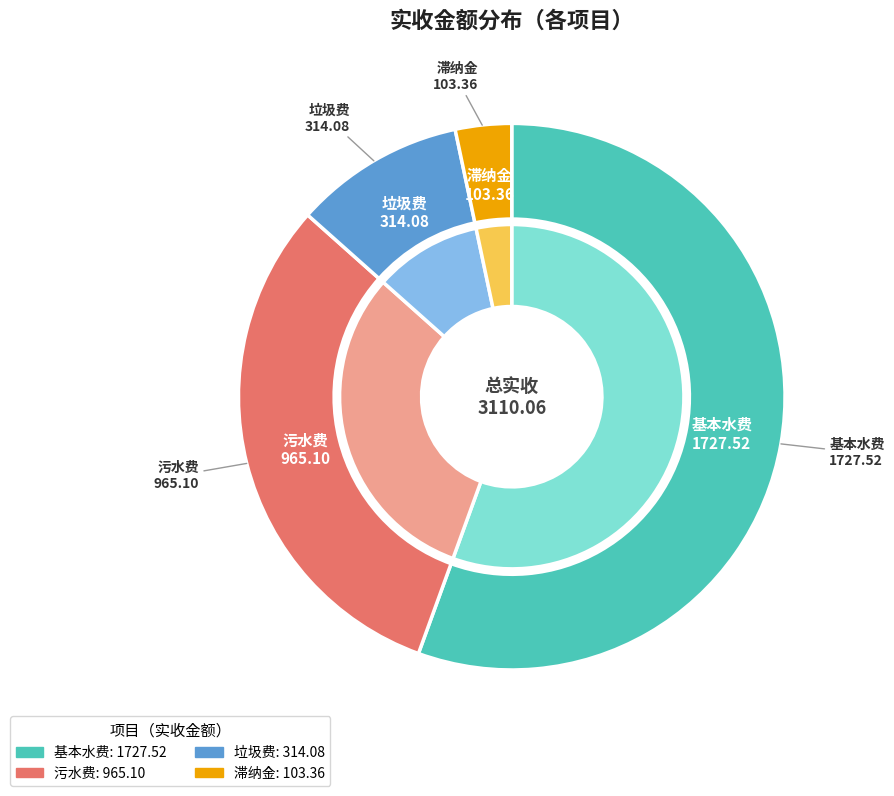

Between 垃圾费 and 基本水费, which is larger?

基本水费